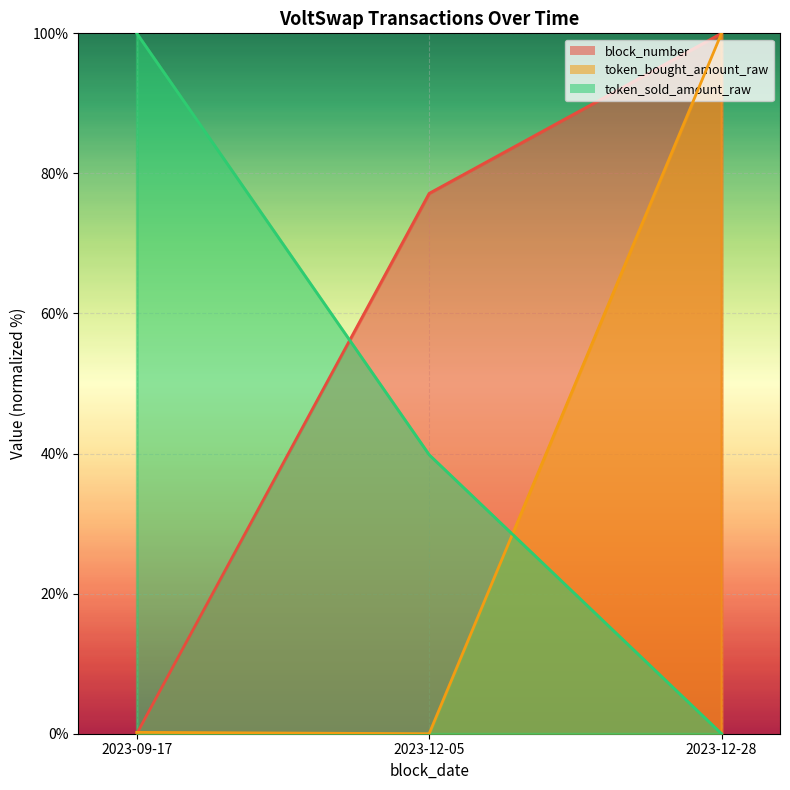

At how many categories does at least one series exceed 71?

3